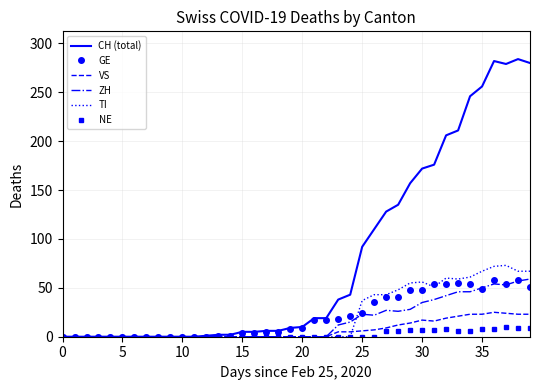

Which series has the largest total across all categories?

CH (total)